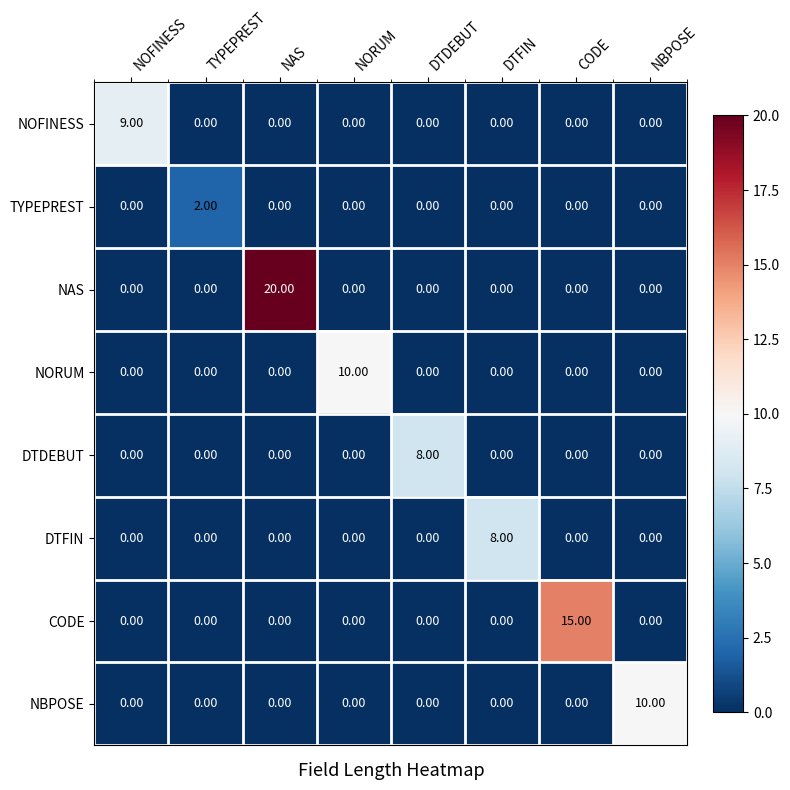

Between NOFINESS and NAS, which series saw the biggest shift?

NAS